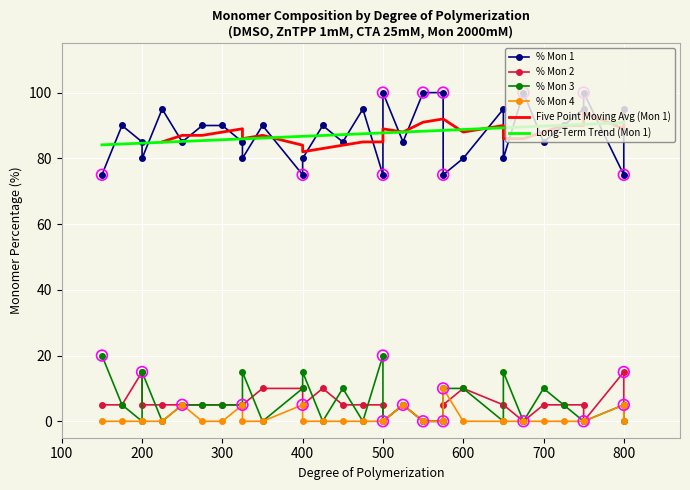

Which series contains the lowest Y value?

% Mon 2